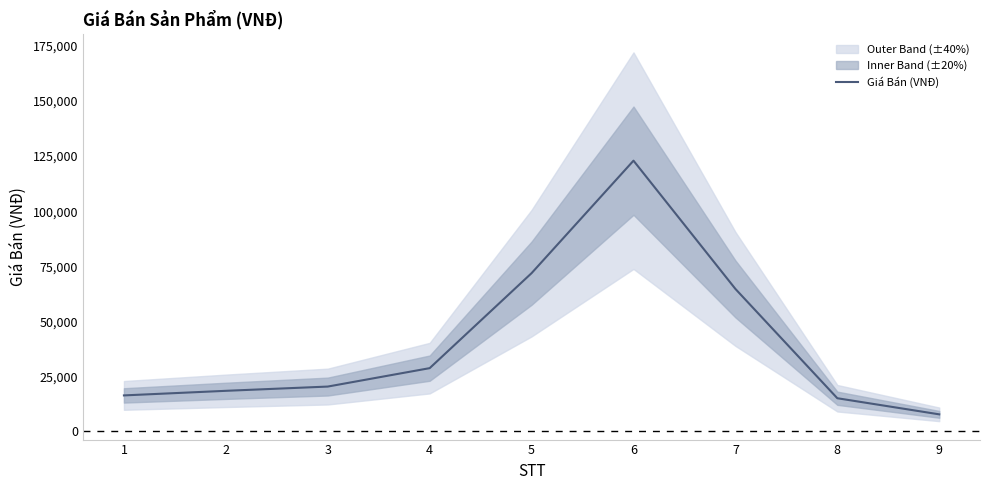

Reading left to right, transcribe all the data shown in this chart.

16322.6	18406.2	20339.7	28701.9	71849.6	122934.7	64684.0	15038.6	7722.7